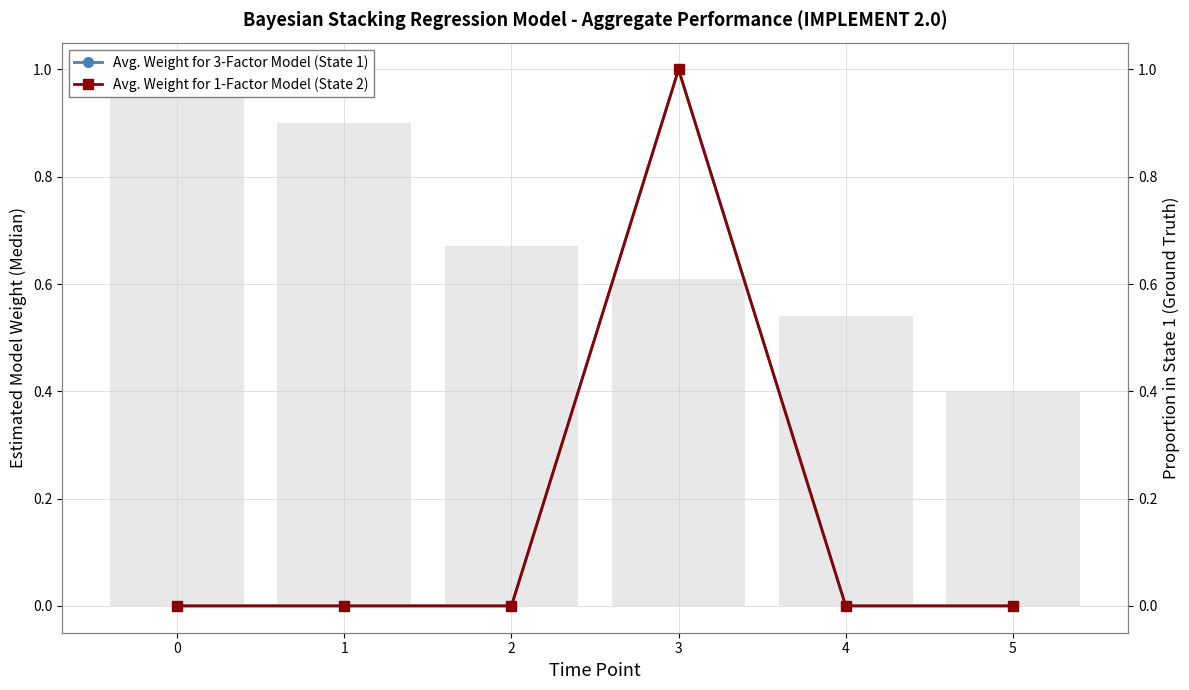

How many values in the Avg. Weight for 1-Factor Model (State 2) series exceed 0?

1